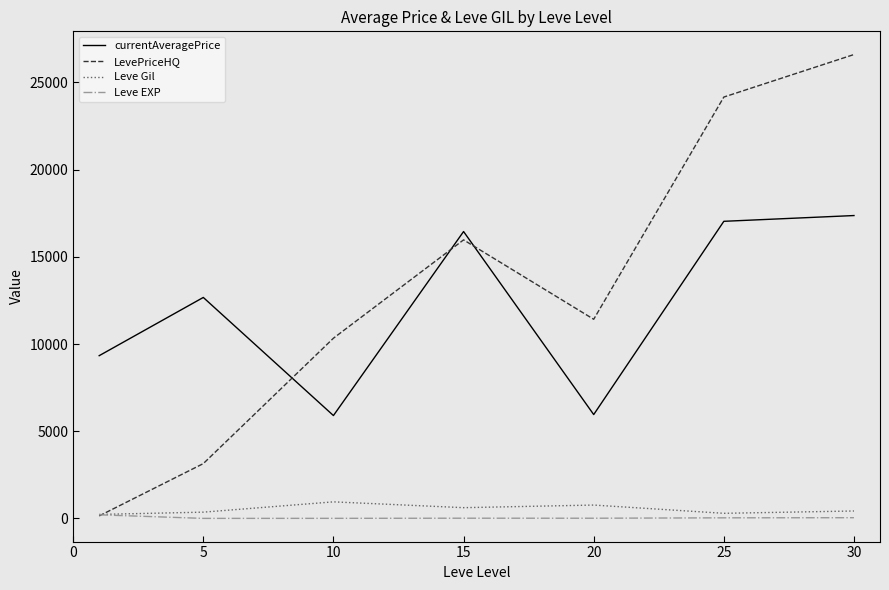

What is the greatest value displayed?

26597.4